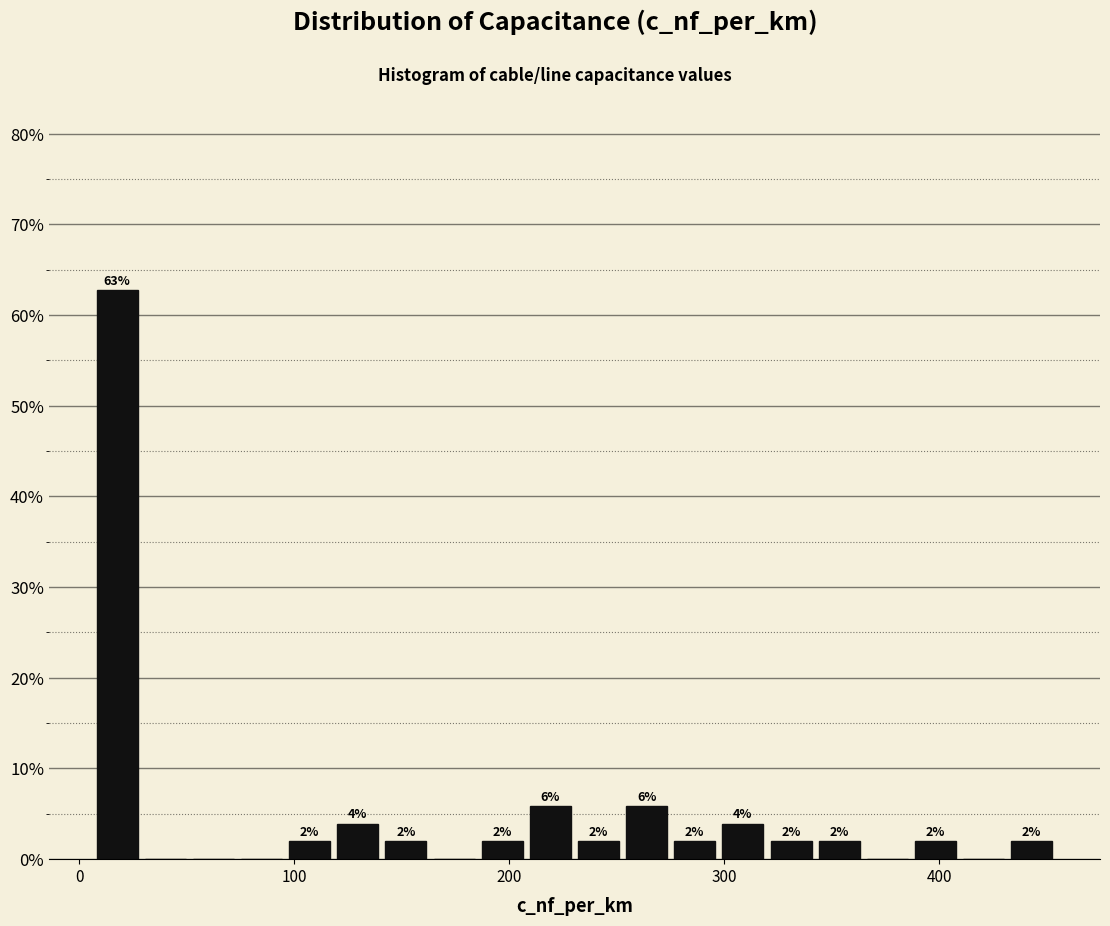

Around what value on the x-axis is the tallest bar? Give the approximate position of its centre, as read against the axis.

20